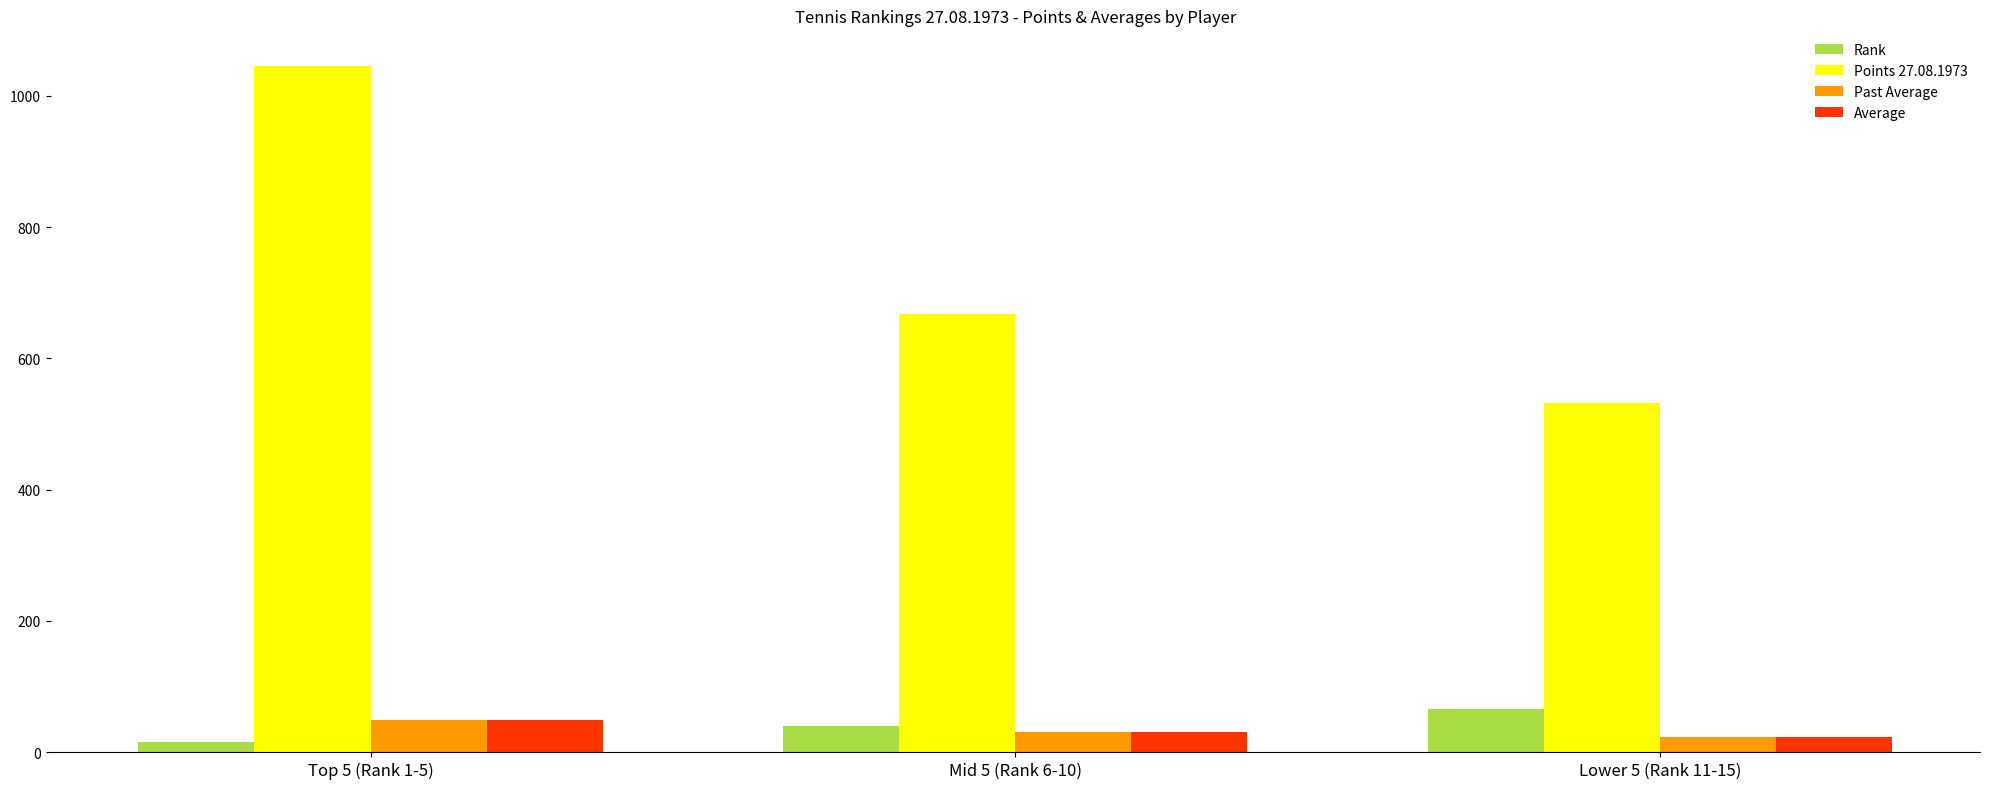

Reading left to right, what are all the values shown in this chart?

Rank: 15.0	40.0	65.0
Points 27.08.1973: 1045.5	668.0	532.0
Past Average: 48.7	30.4	22.3
Average: 48.7	30.4	22.3